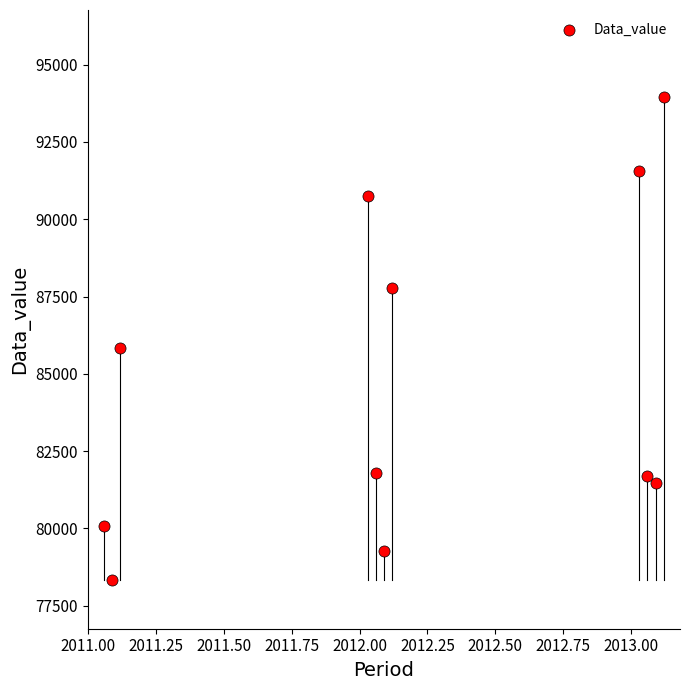

What is the average Y value?

84773